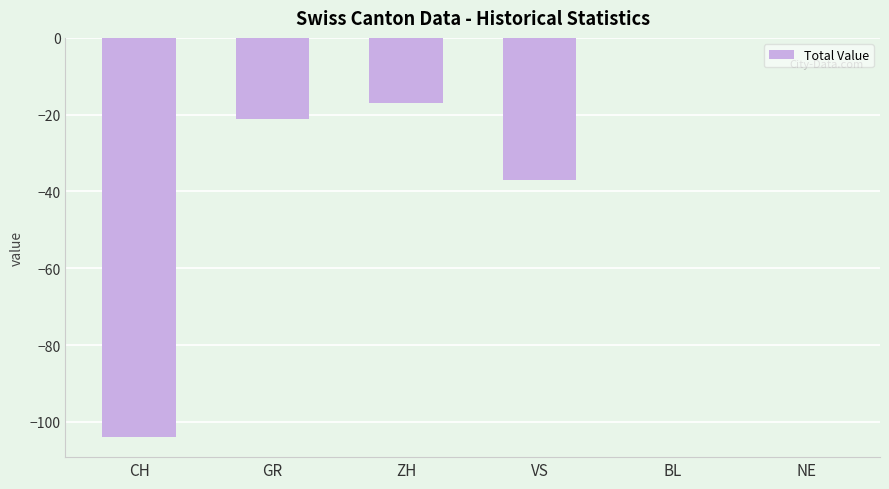

Is it true that the value at VS is -37?

True